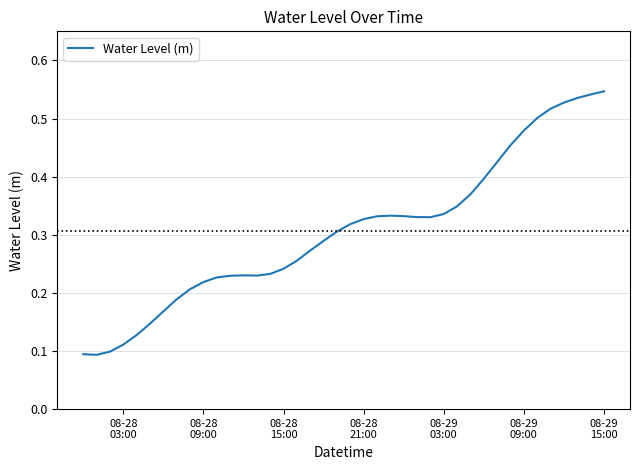

Reading right to left, transcribe all the data shown in this chart.

0.5	0.5	0.5	0.5	0.5	0.5	0.5	0.5	0.4	0.4	0.4	0.3	0.3	0.3	0.3	0.3	0.3	0.3	0.3	0.3	0.3	0.3	0.3	0.3	0.2	0.2	0.2	0.2	0.2	0.2	0.2	0.2	0.2	0.2	0.1	0.1	0.1	0.1	0.1	0.1